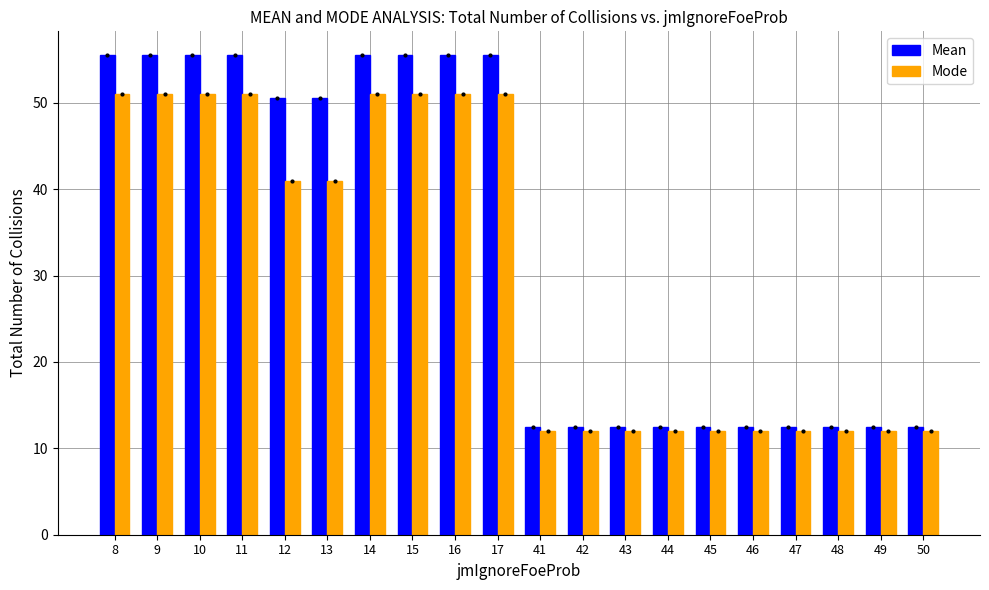

What is the spread (max minus min) of values at 47?

0.5